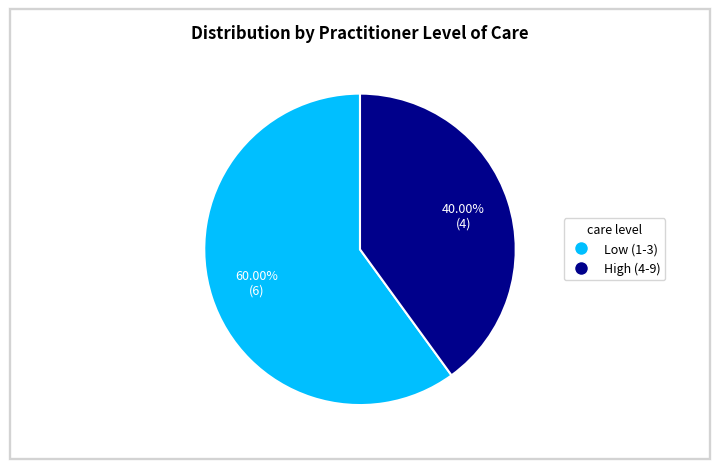

Is there any slice that represents more than half of the pie?

Yes